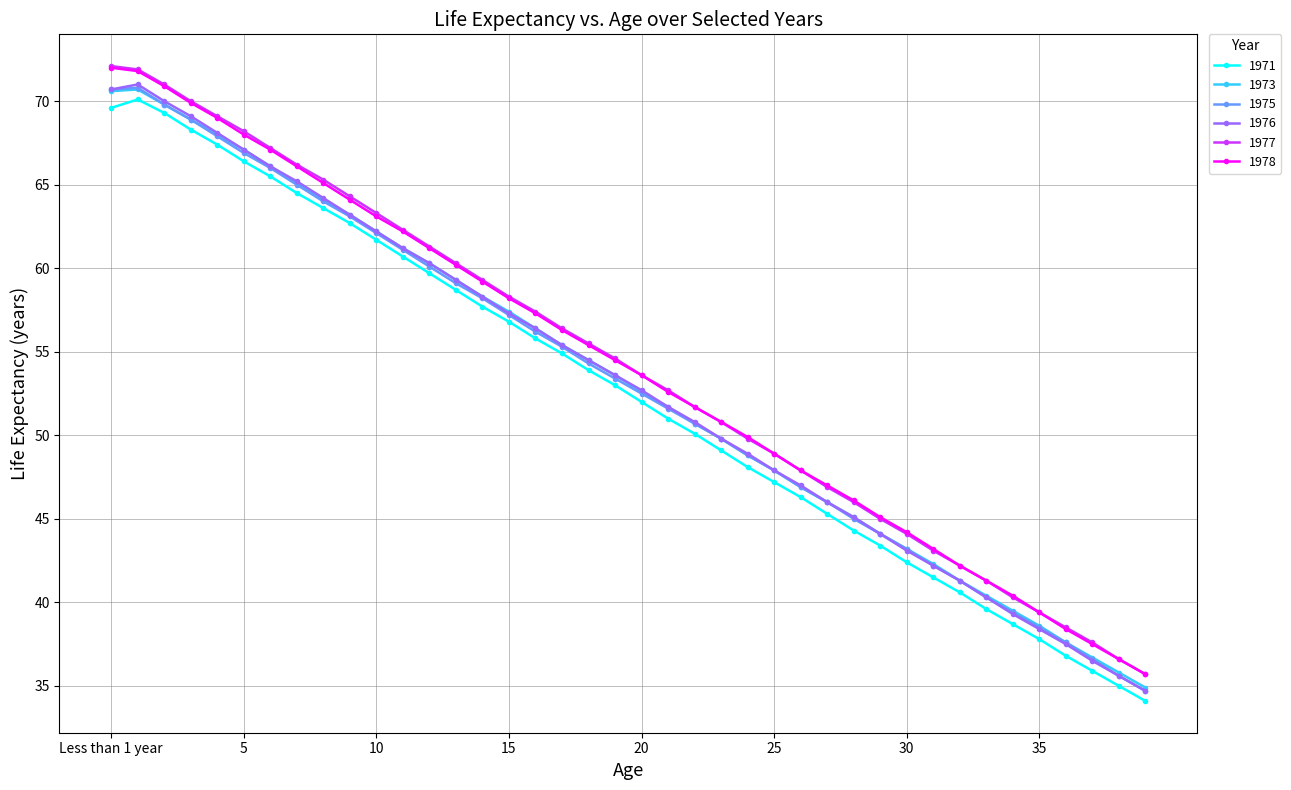

At how many categories does at least one series exceed 64?

10